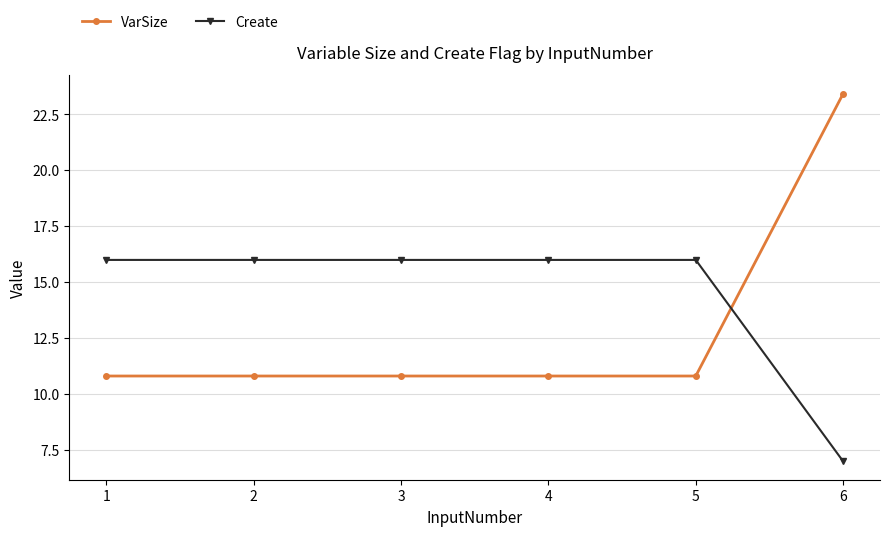

True or false: Create has a value of 16.0 at 4.

True